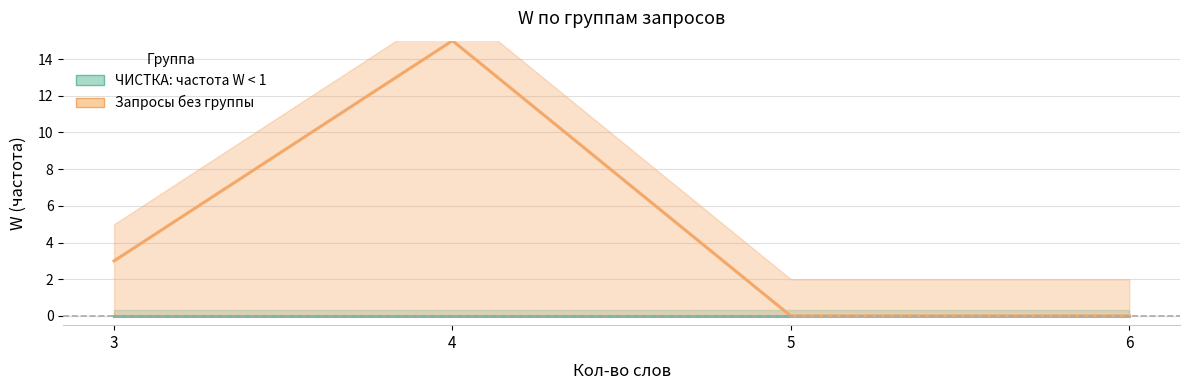

The value of Запросы без группы at 6 is 0. True or false?

True